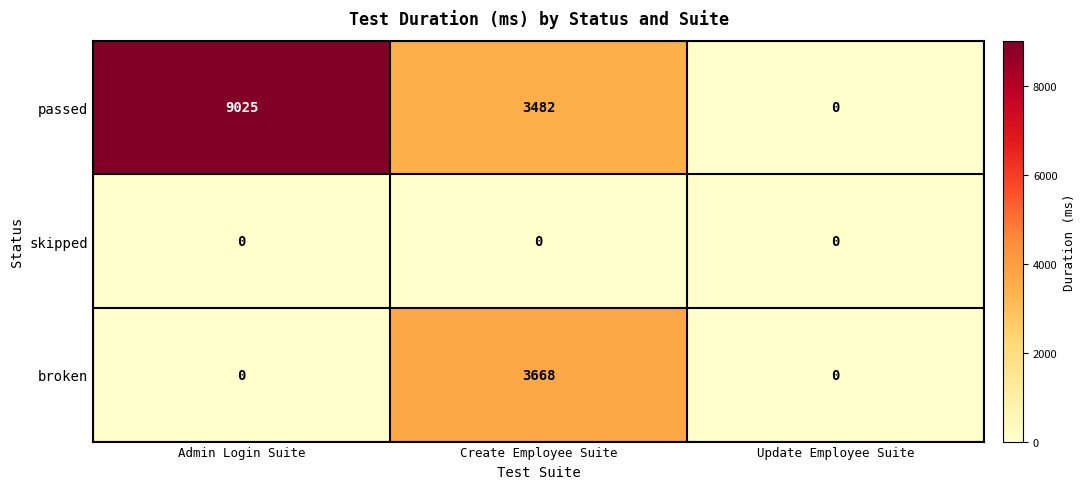

Which label corresponds to the largest value in the chart?

Admin Login Suite